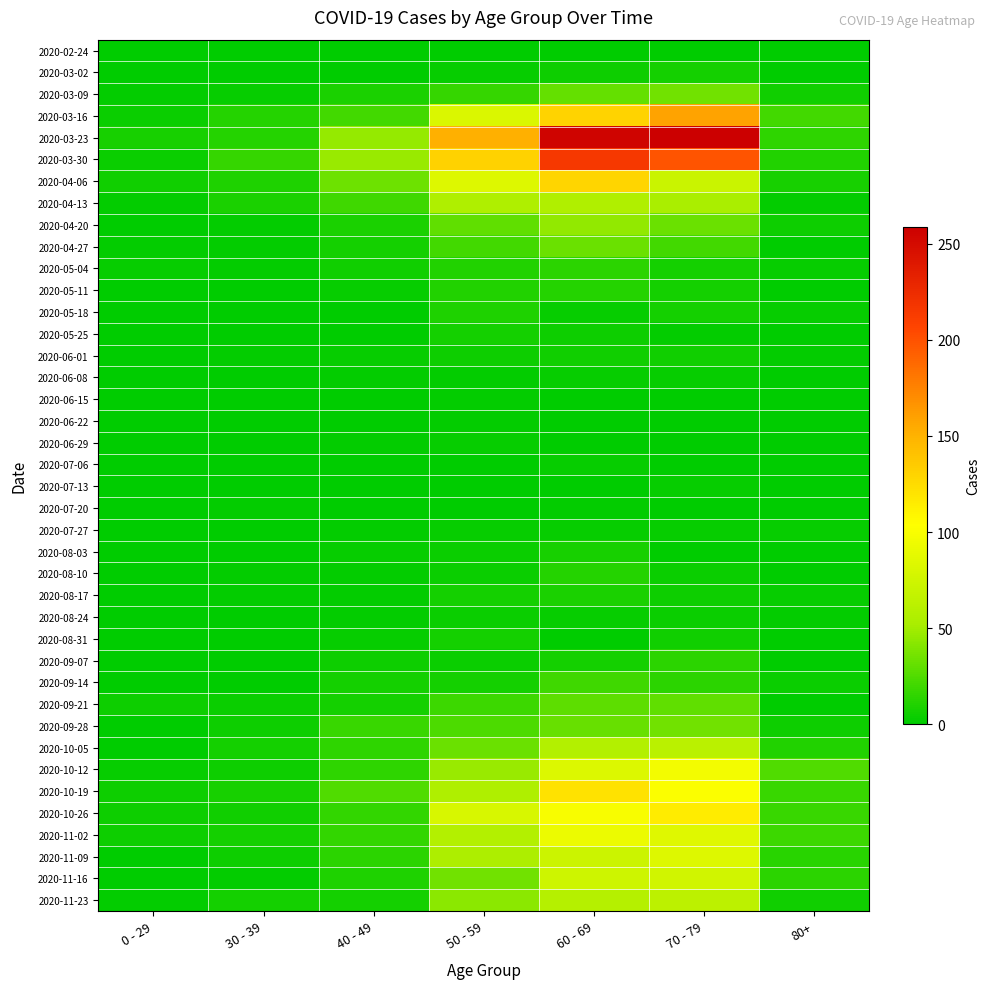

How many data points does each series have?

7